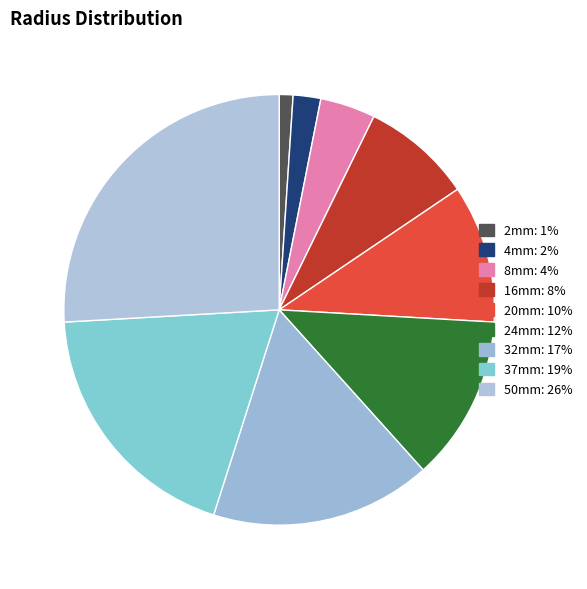

How many slices are in this pie chart?

9